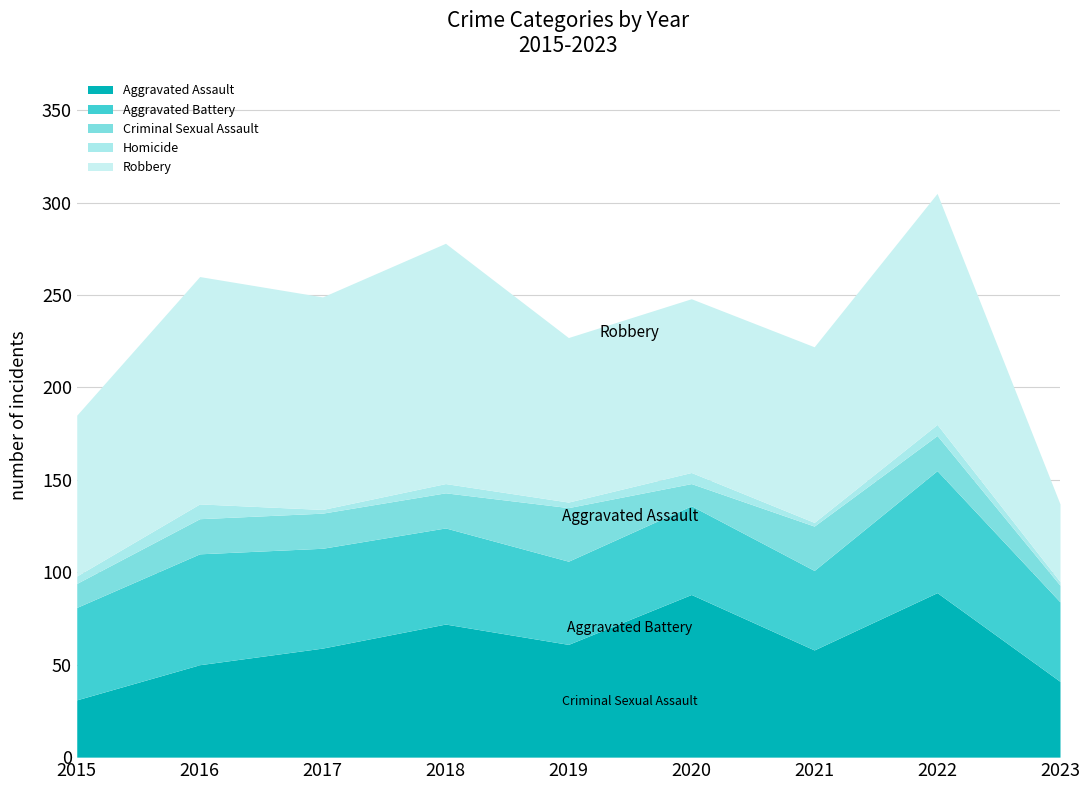

True or false: Criminal Sexual Assault and Homicide cross at least once.

False